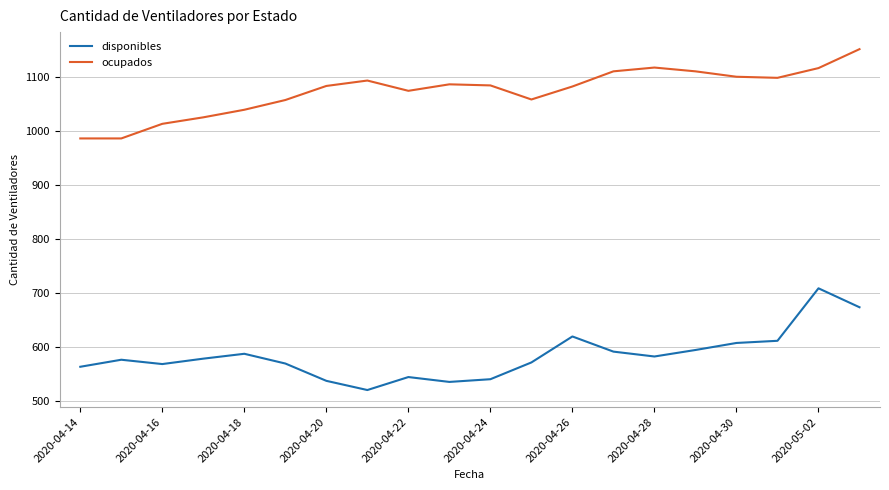

True or false: disponibles and ocupados cross at least once.

False